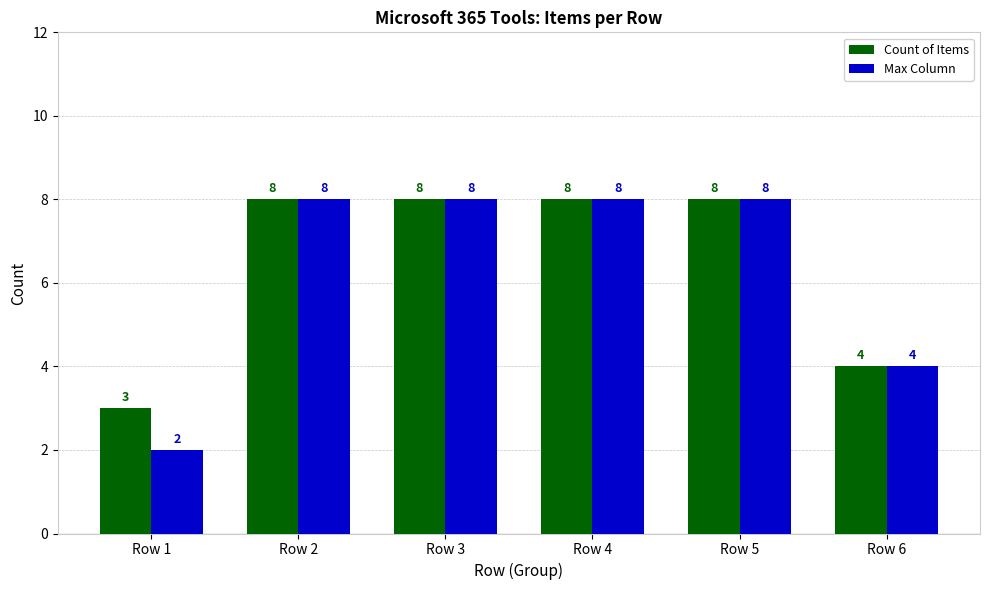

Is it true that Max Column equals 5 at Row 3?

False